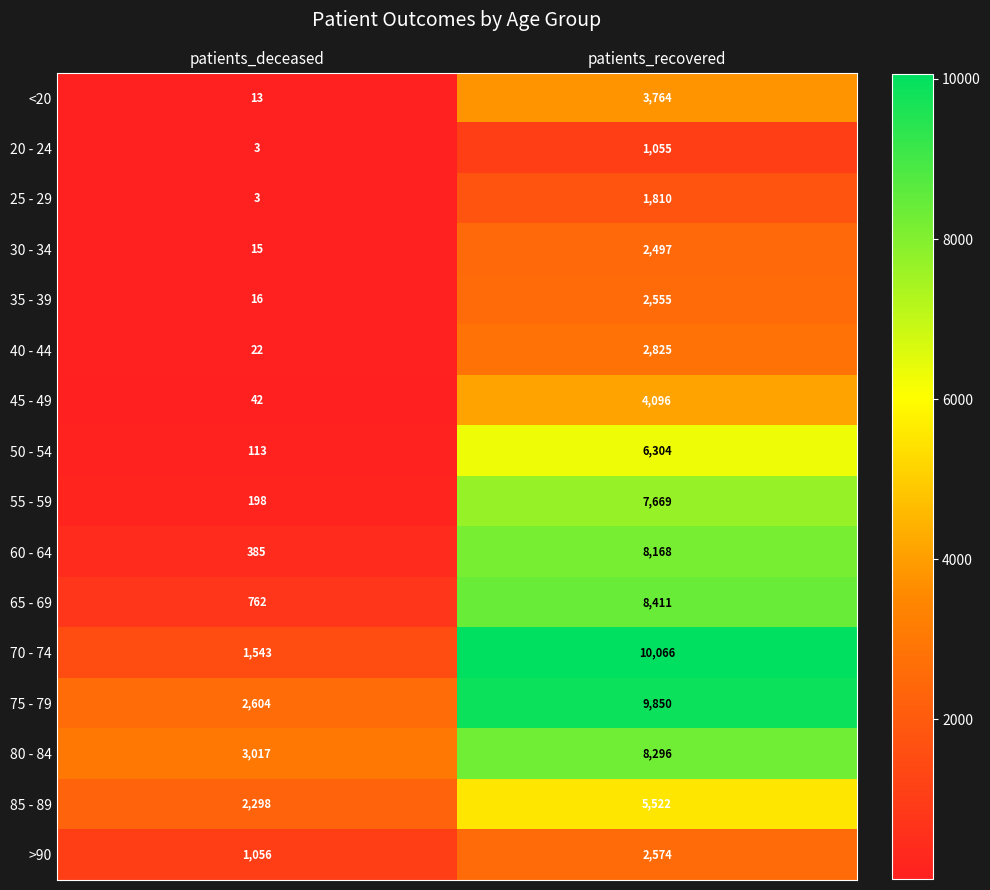

Rank the series by their maximum value, from lowest to highest.

20 - 24, 25 - 29, 30 - 34, 35 - 39, >90, 40 - 44, <20, 45 - 49, 85 - 89, 50 - 54, 55 - 59, 60 - 64, 80 - 84, 65 - 69, 75 - 79, 70 - 74